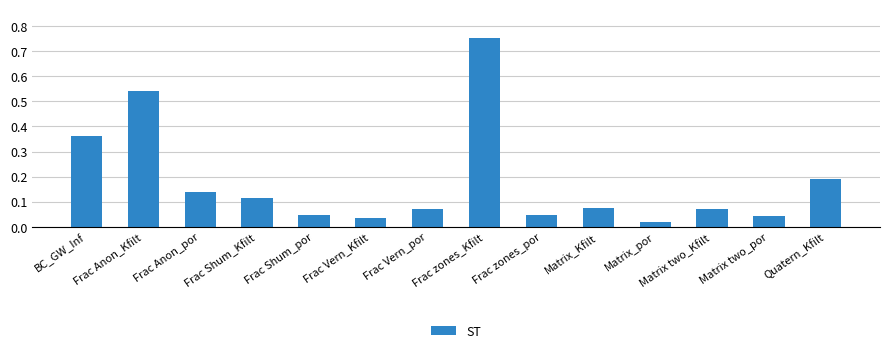

What position from the left is Frac Vern_Kfilt?

6